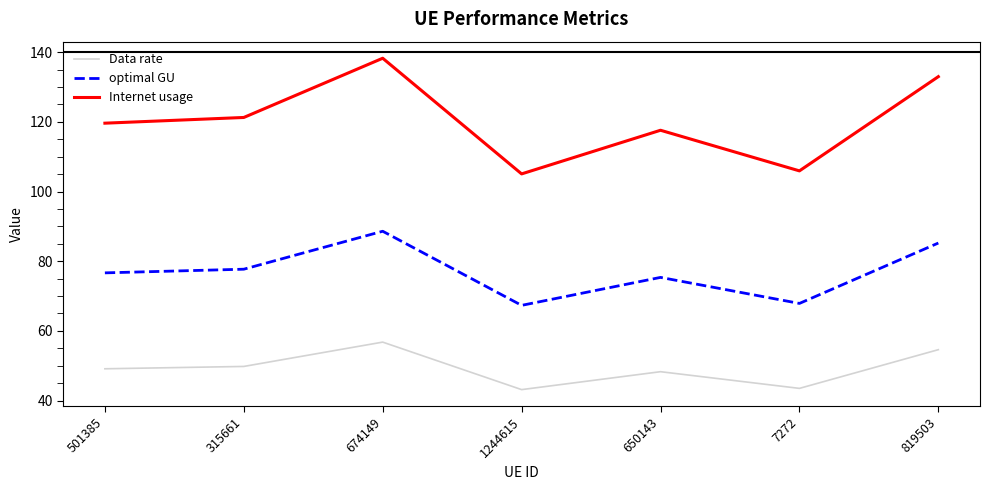

True or false: Internet usage and Data rate intersect in this chart.

False